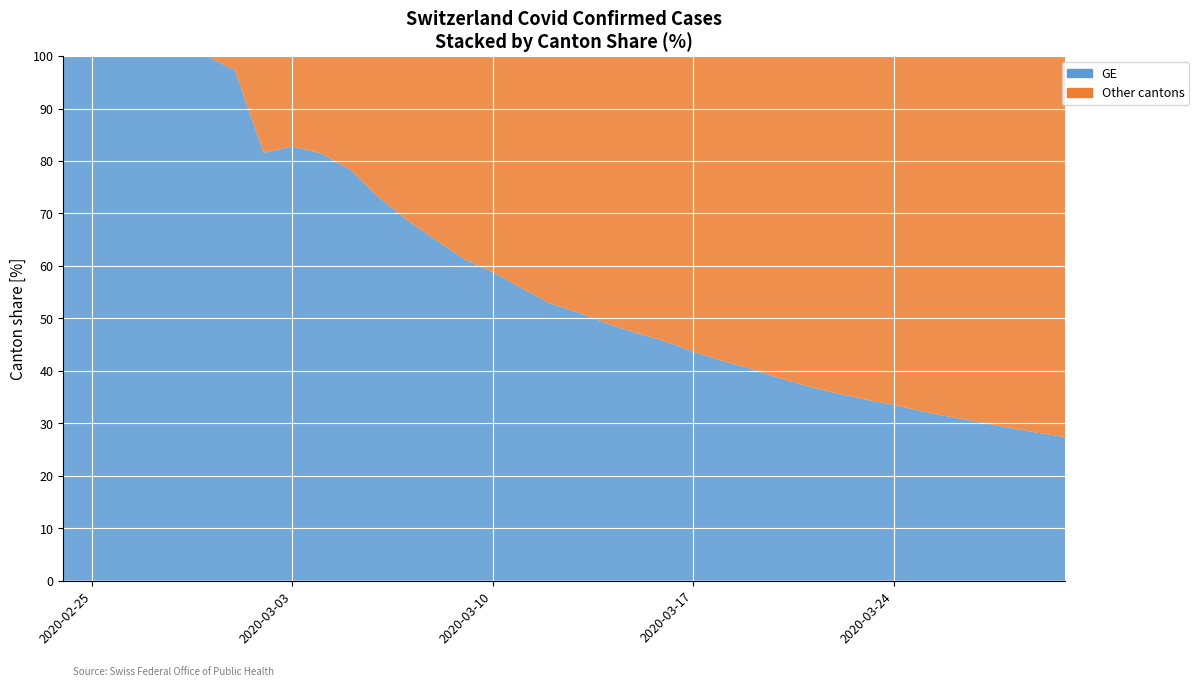

How many data points in GE are above 52?

18